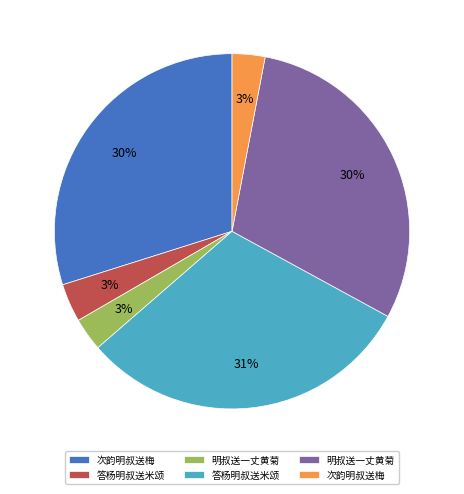

To the nearest percent, what is the average slice percentage?

17%